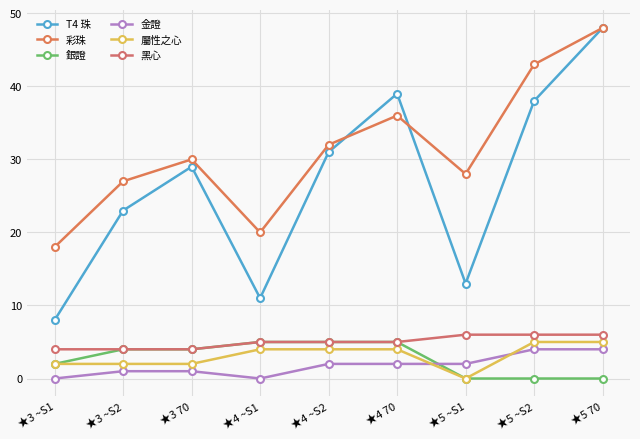

Where is the first local minimum for 屬性之心?

★5 ~S1